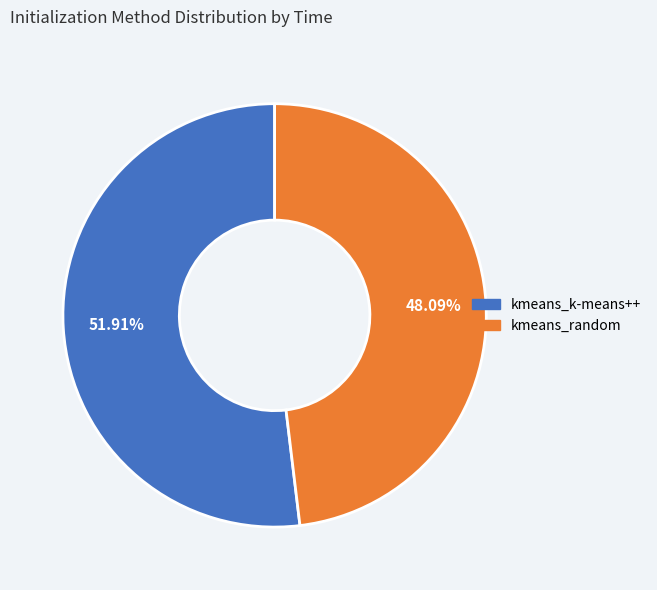

To the nearest percent, what is the difference between the largest and smallest slice percentages?

4%